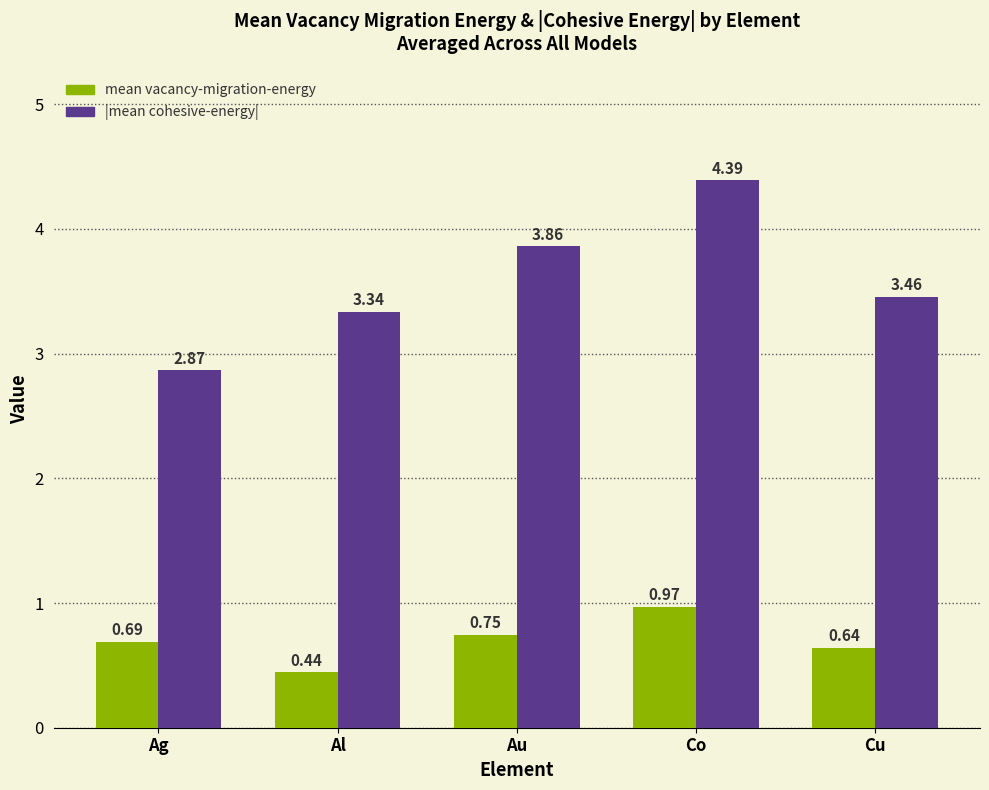

Rank the series by their maximum value, from highest to lowest.

|mean cohesive-energy|, mean vacancy-migration-energy